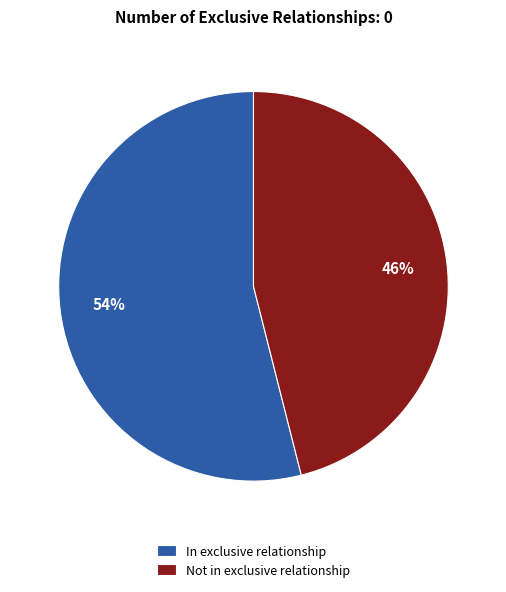

To the nearest percent, what is the combined percentage of In exclusive relationship and Not in exclusive relationship?

100%